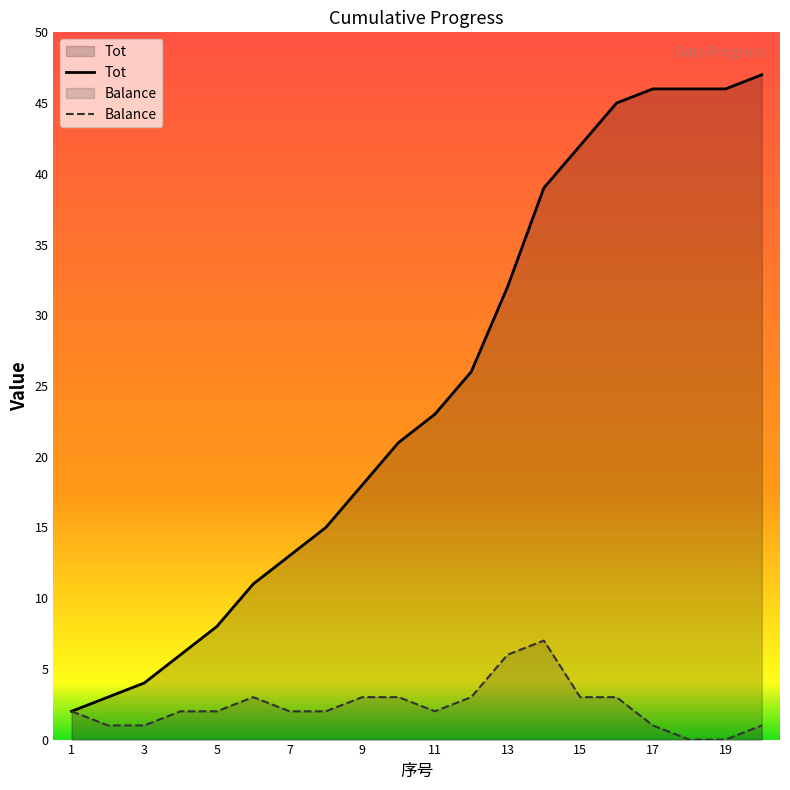

Which series has the largest total across all categories?

Tot